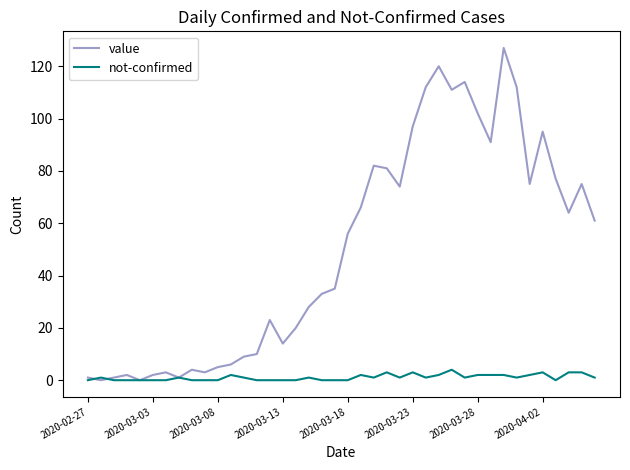

Which series has the widest spread of values?

value